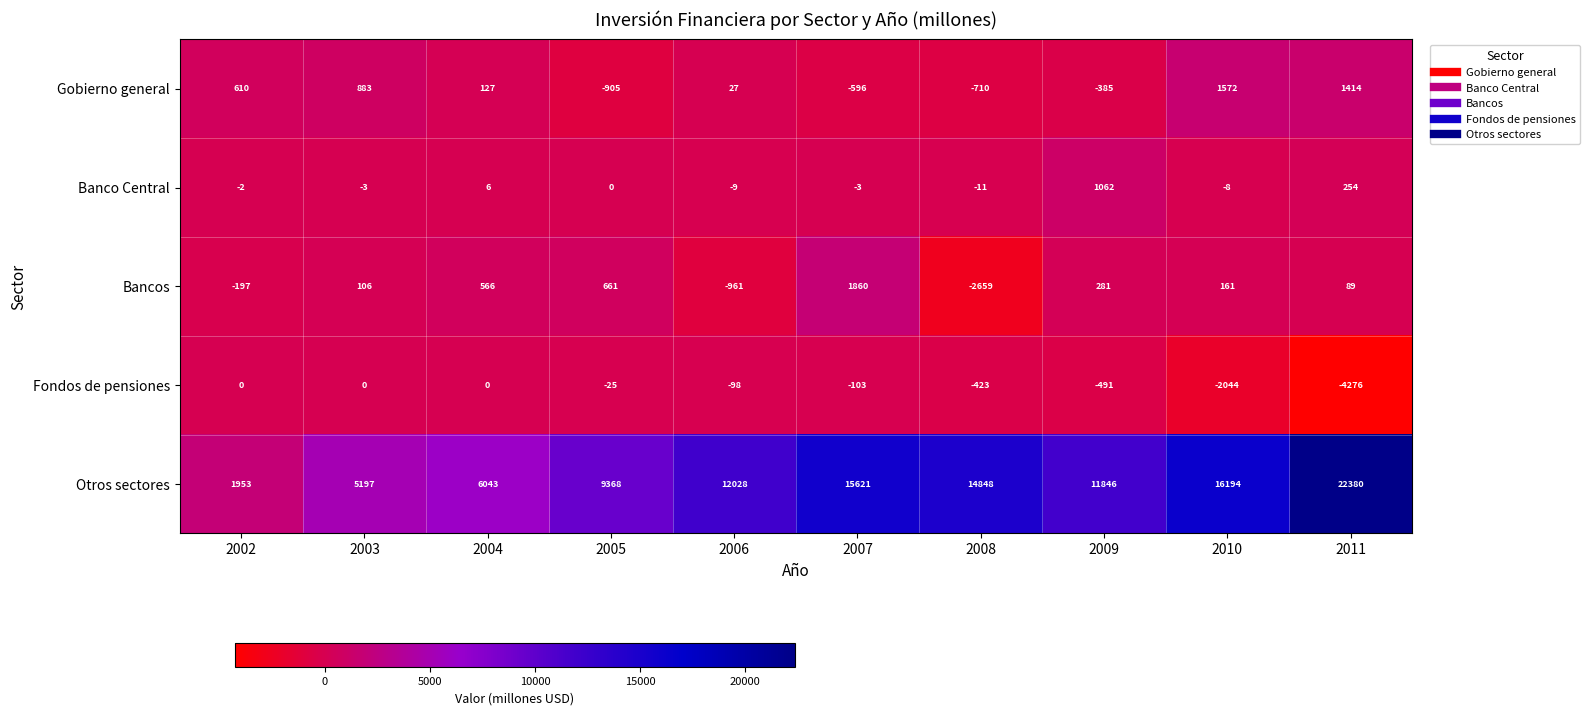

What value does the Gobierno general series have at 2005, to the nearest 100?

-900